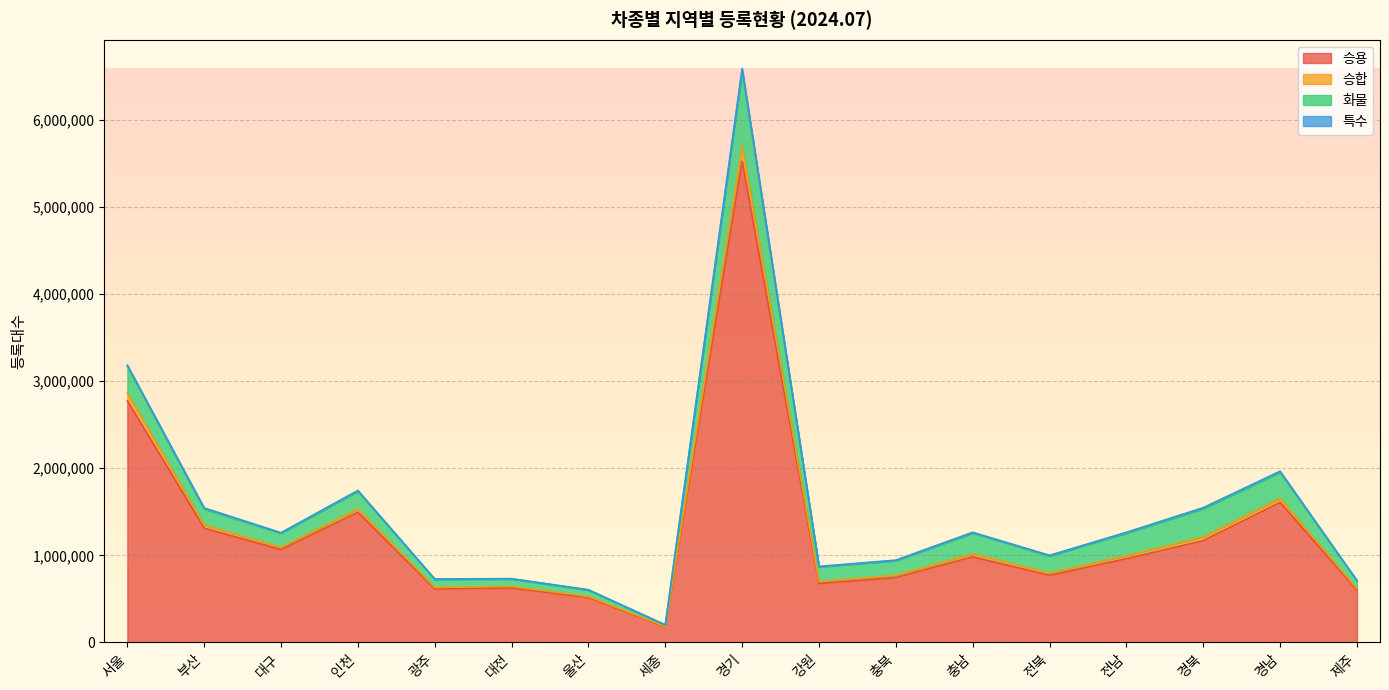

Which category has the highest value in the 승용 series?

경기